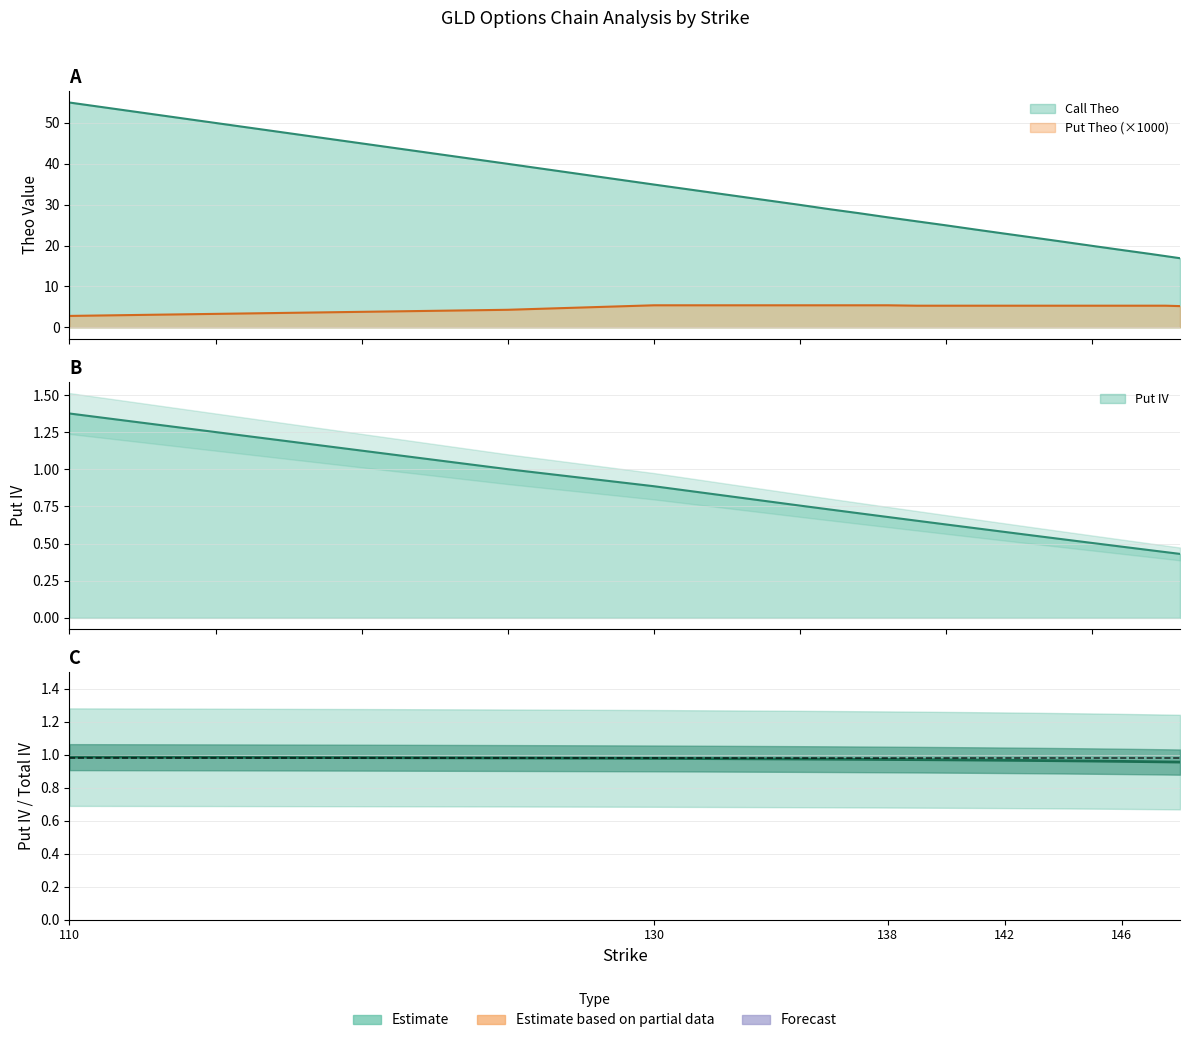

At which label does Call Theo reach its minimum?

148